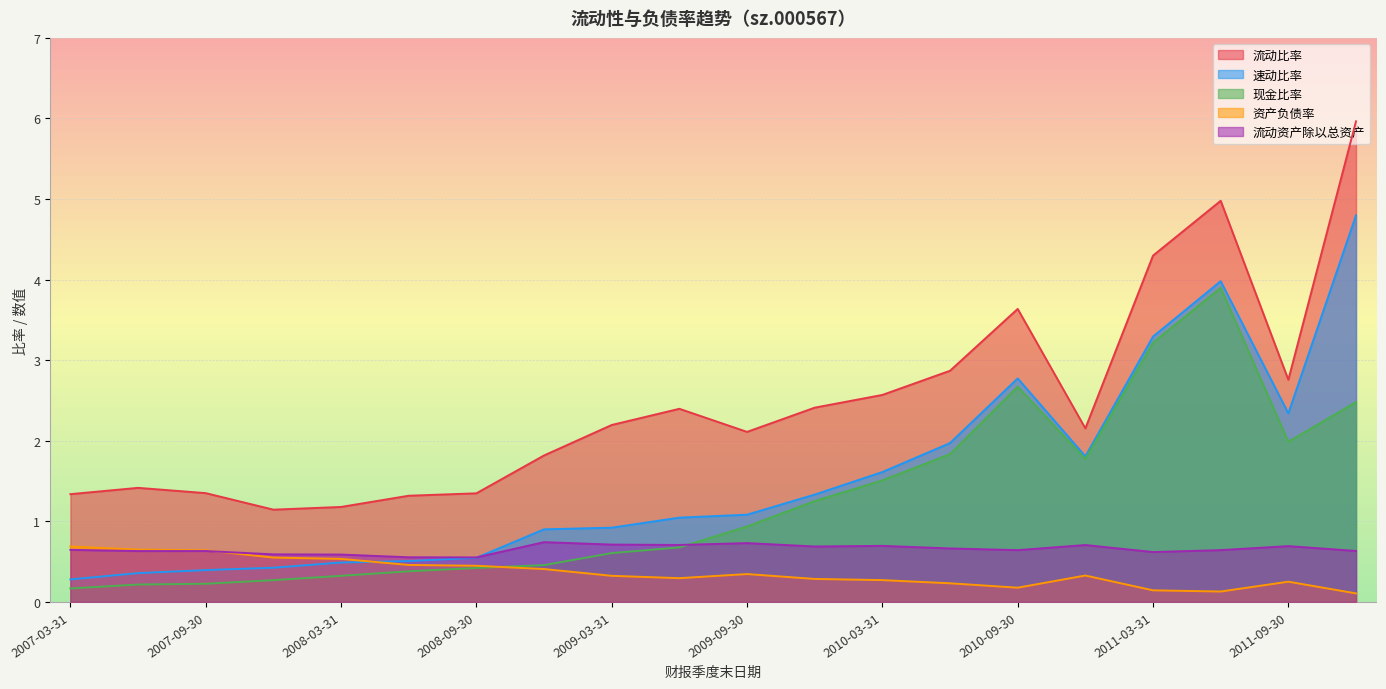

At which category does the chart reach its minimum across all series?

2011-12-31